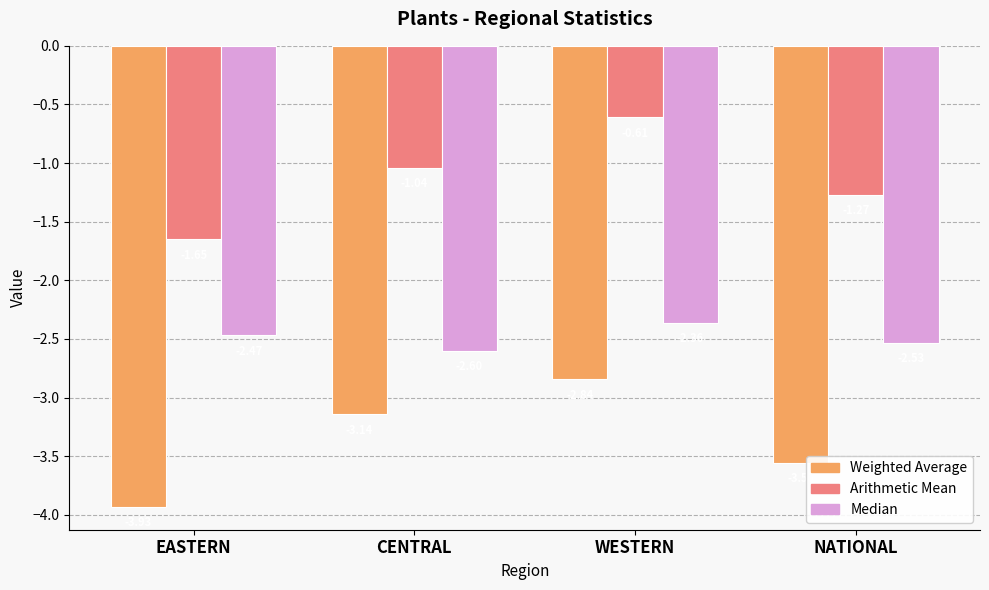

What is the spread (max minus min) of values at WESTERN?

2.2